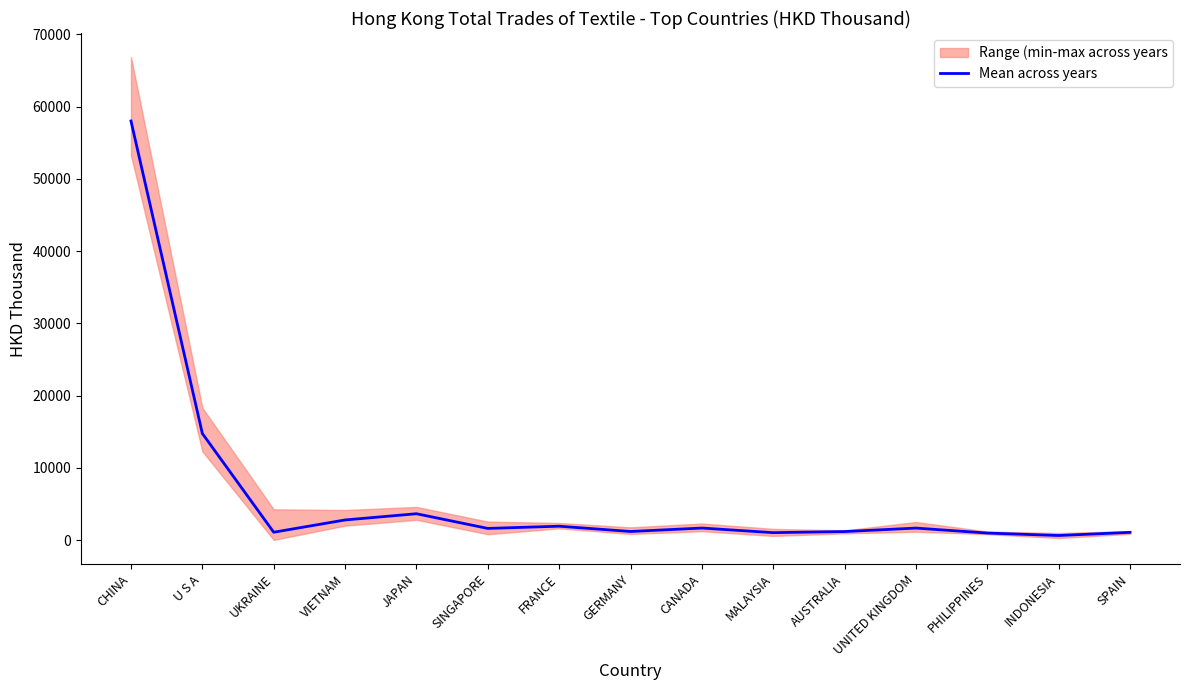

What is the difference between the values at UNITED KINGDOM and SPAIN?

589.6